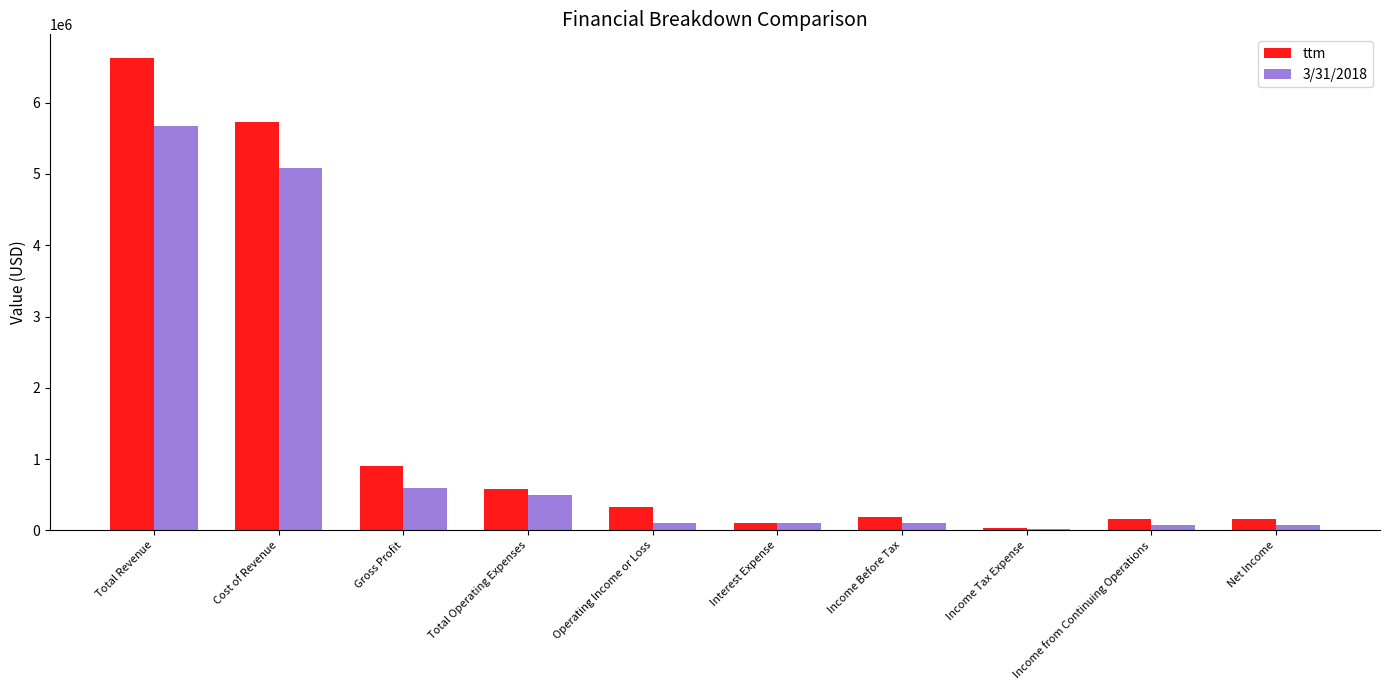

Rank the series by their maximum value, from lowest to highest.

3/31/2018, ttm